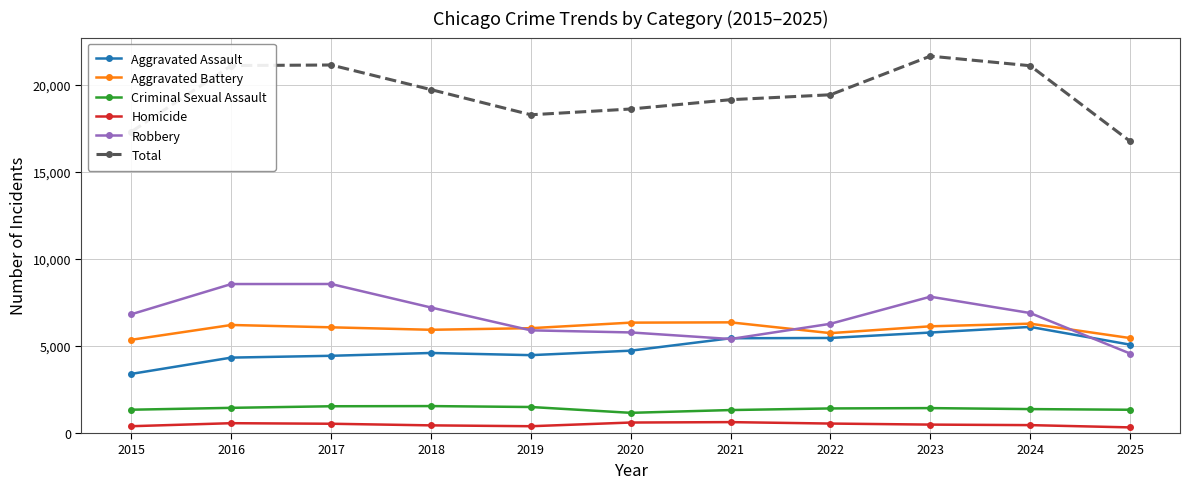

What are all the series names shown in the legend?

Aggravated Assault, Aggravated Battery, Criminal Sexual Assault, Homicide, Robbery, Total